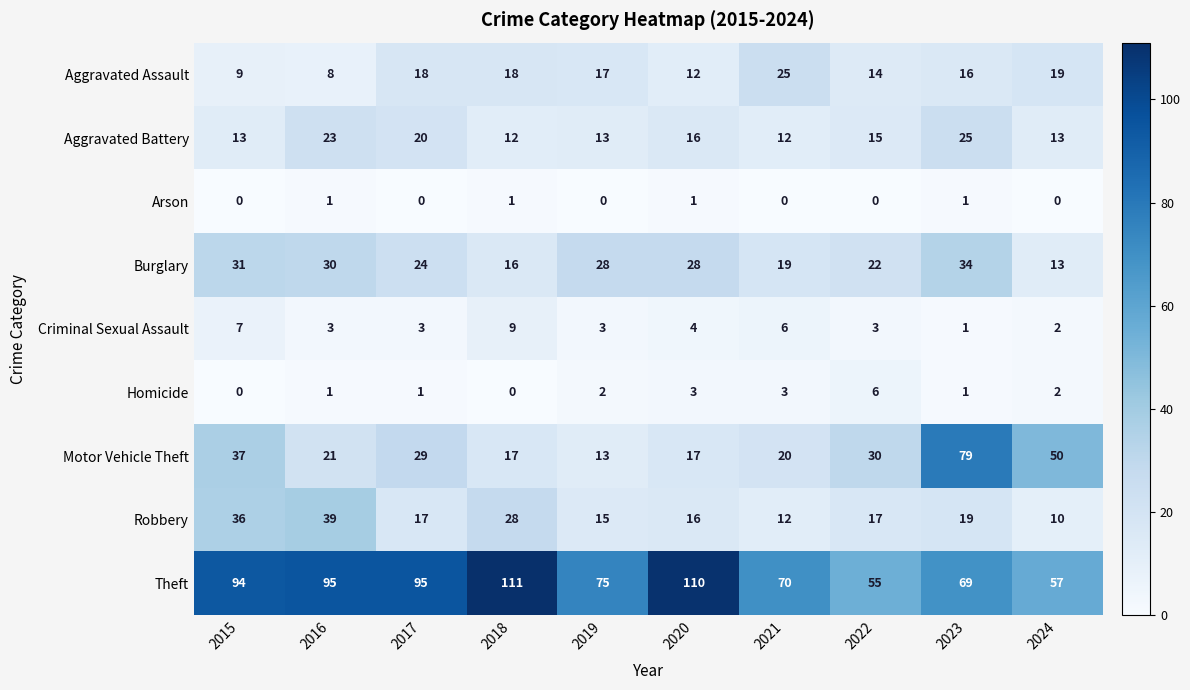

What is the total value across all series at 2018?

212